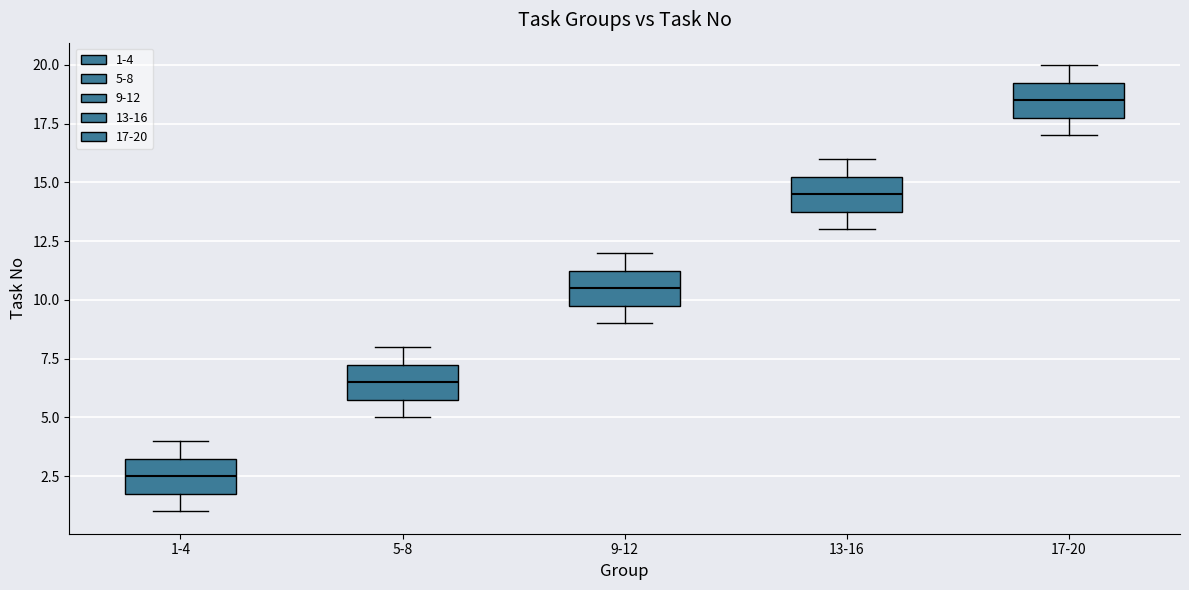

Which box has the highest median line?

17-20